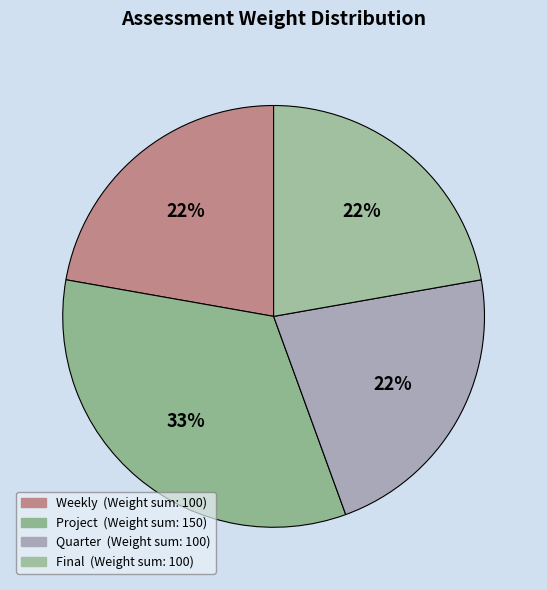

How many segments does this pie chart have?

4